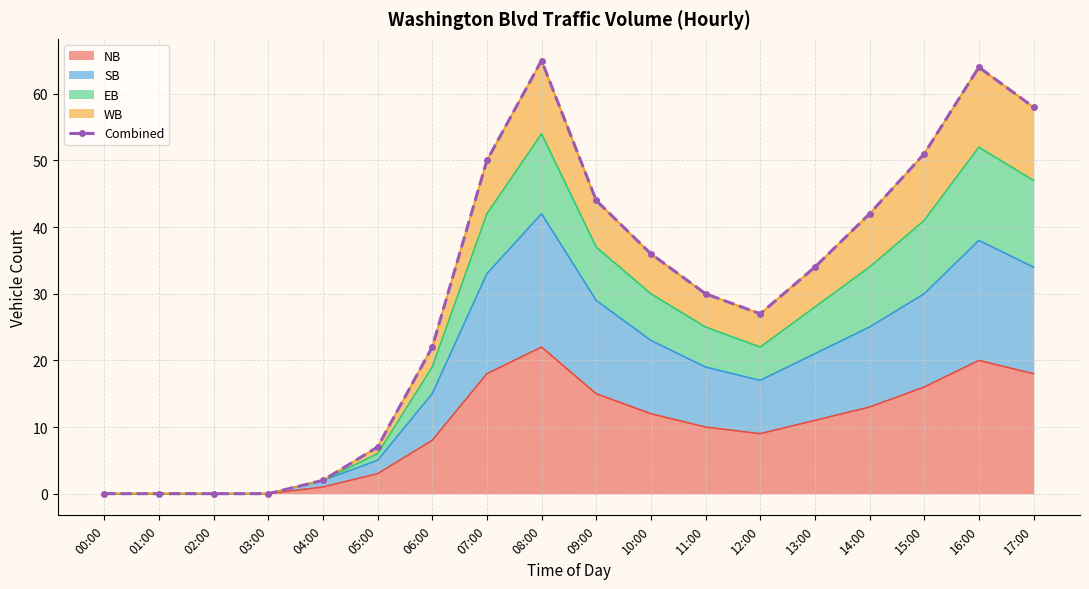

What is the greatest value displayed?

65